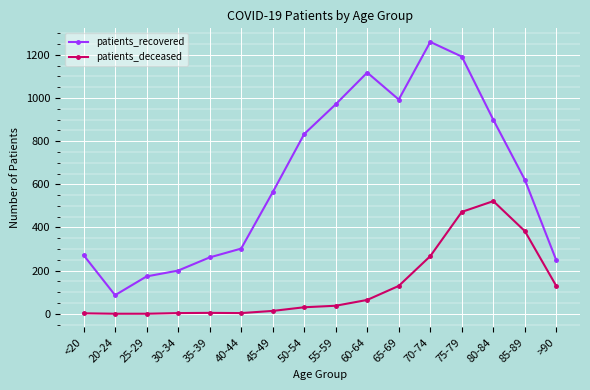

What is the lowest value of the patients_recovered series?

86